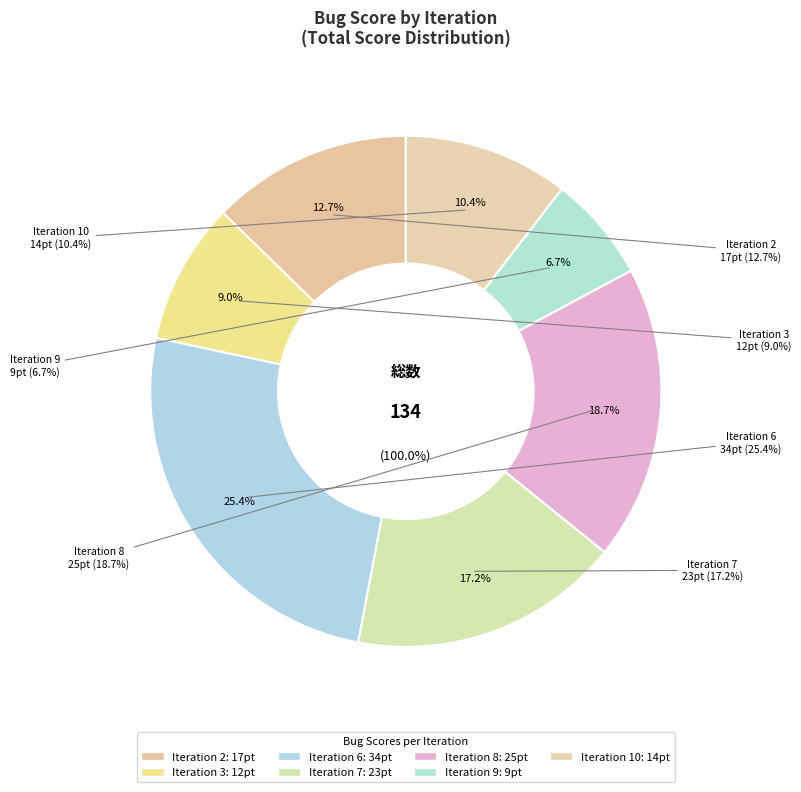

Rank the categories by value from highest to lowest.

Iteration 6, Iteration 8, Iteration 7, Iteration 2, Iteration 10, Iteration 3, Iteration 9